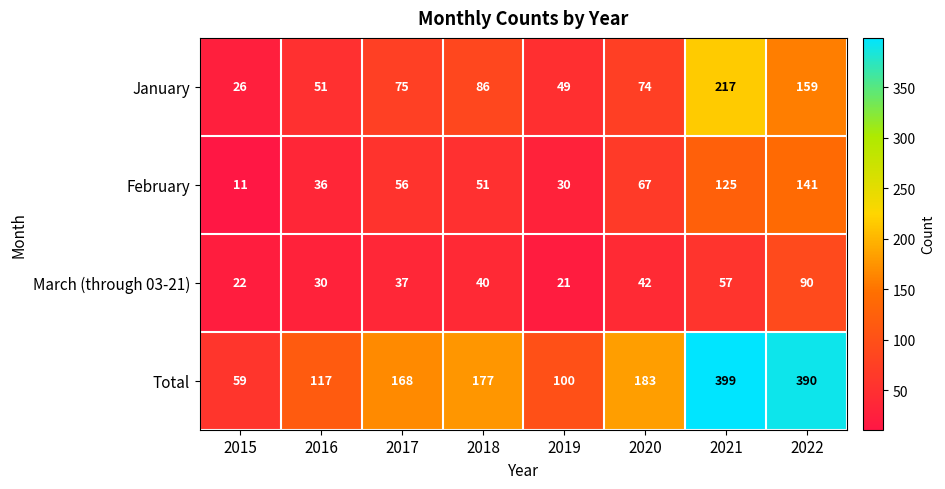

Rank the series at 2021 from highest to lowest value.

Total, January, February, March (through 03-21)